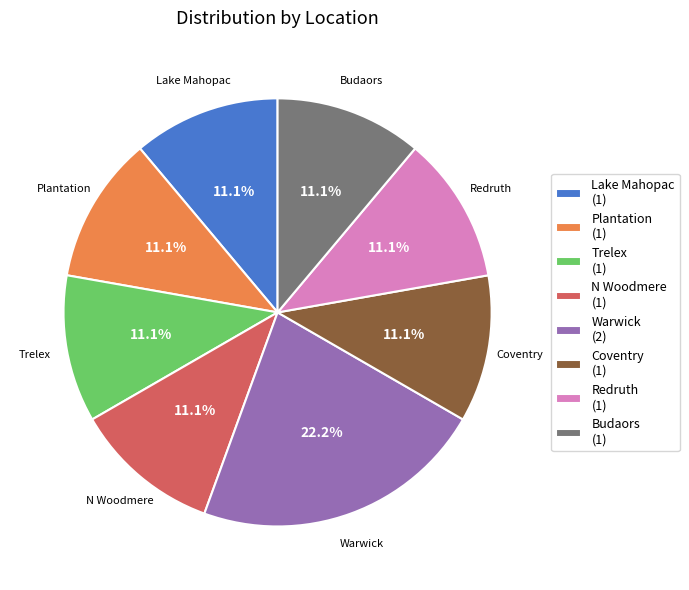

Which has a higher value, Lake Mahopac or Warwick?

Warwick